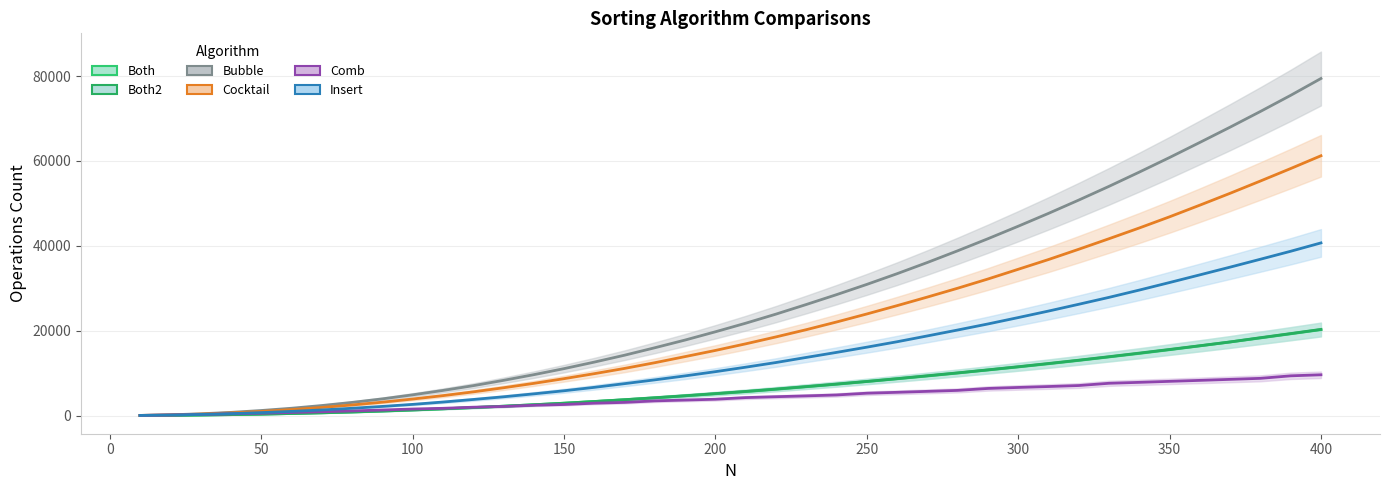

True or false: Both has more than 2 interior local peaks.

False